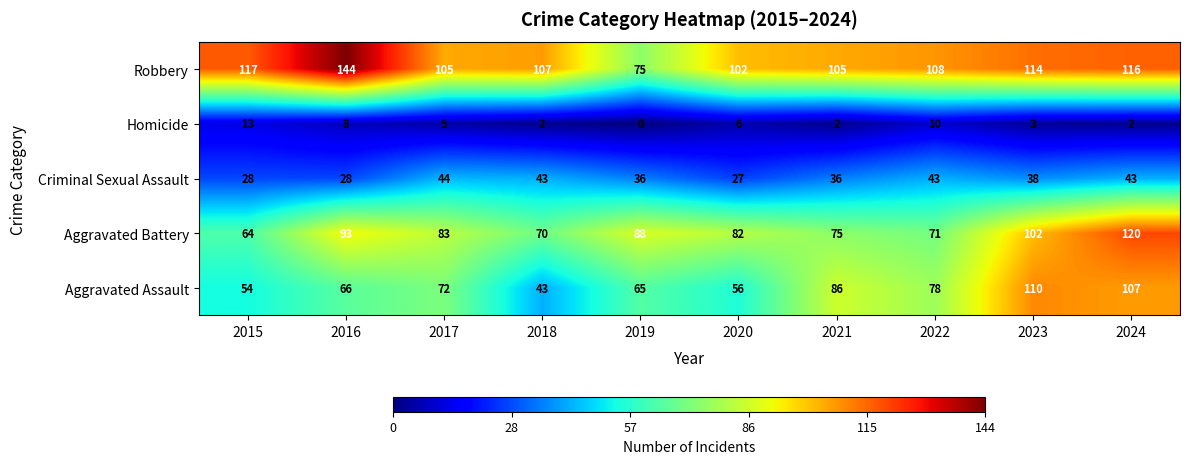

Where is Homicide nearest to the value 6?

2020